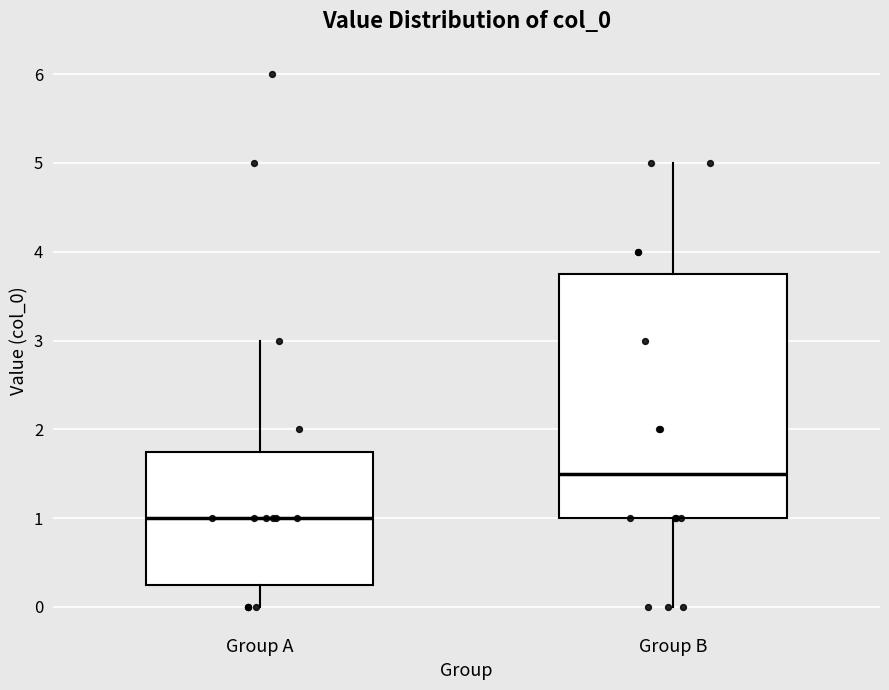

Where is the lower edge of the box for Group B on the y-axis? The values are not printed on the chart, so give them approximately, as read against the axis.

1.0